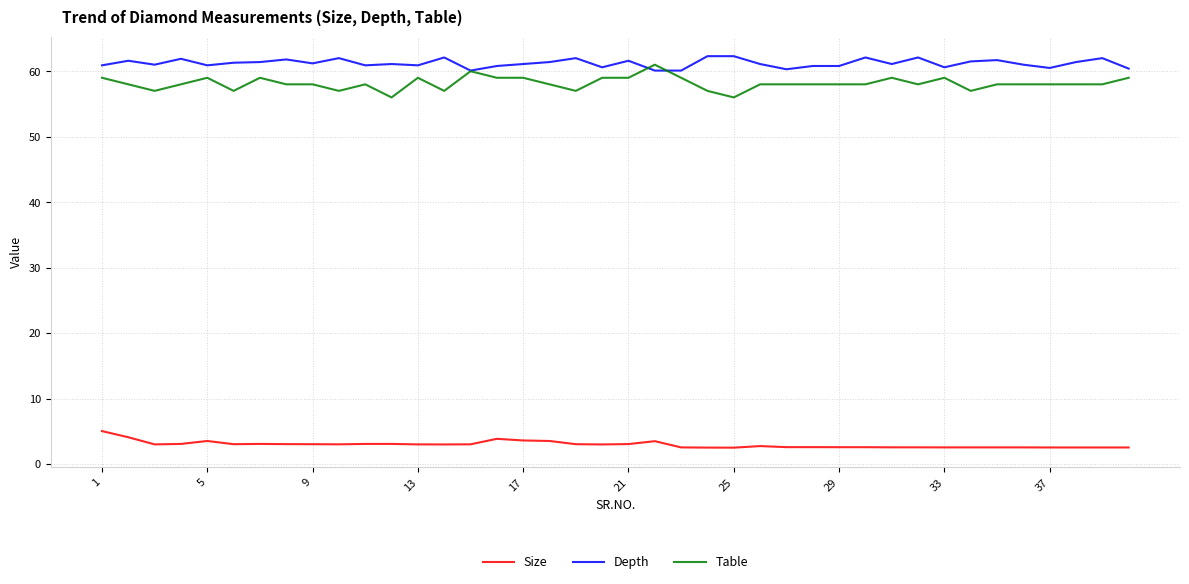

Does the chart have visible grid lines?

Yes